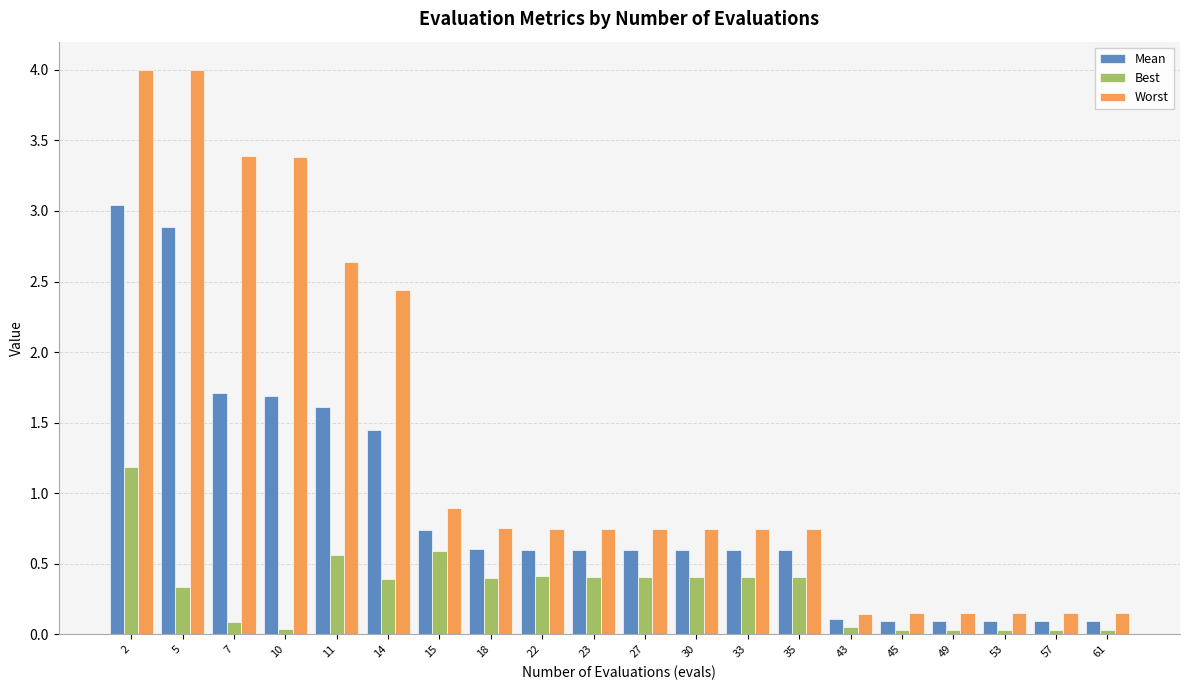

Which series has the largest total across all categories?

Worst